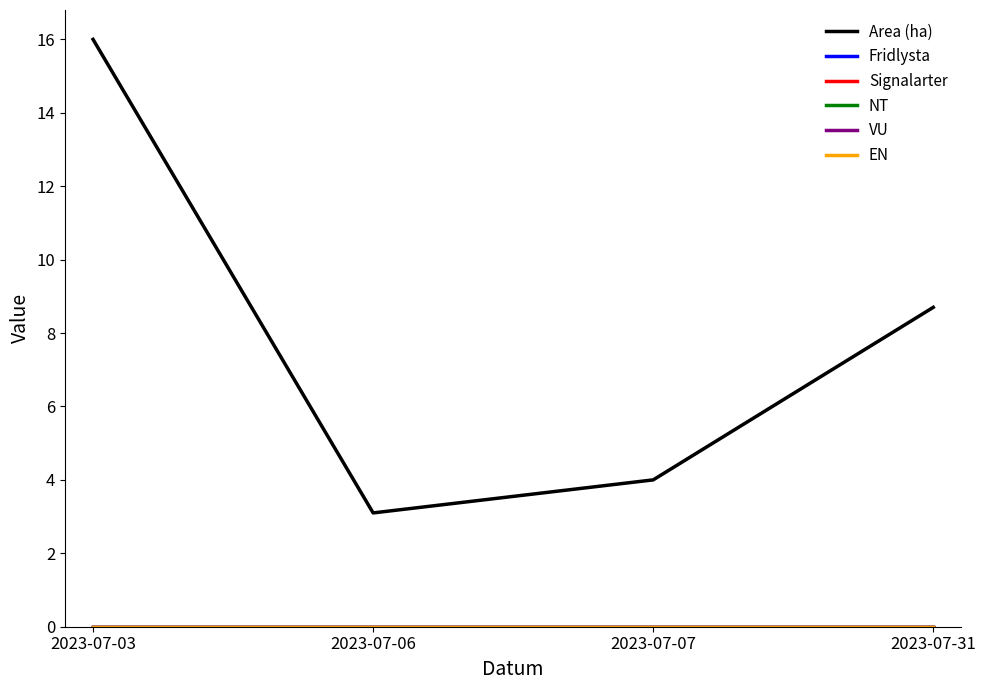

True or false: Signalarter has a value of 0.0 at 2023-07-06.

True